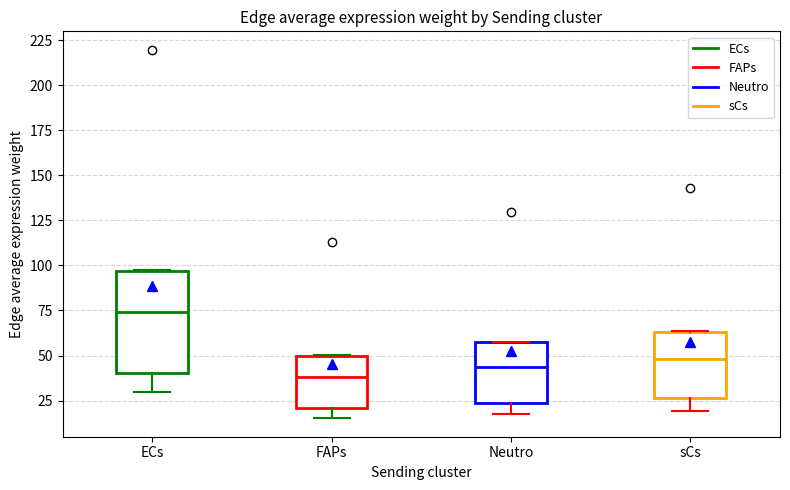

Where does the lower whisker of the box for ECs end on the y-axis? The values are not printed on the chart, so give them approximately, as read against the axis.

30